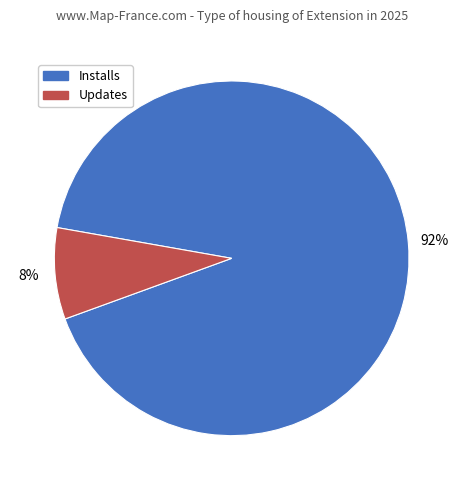

Is there any slice that represents more than half of the pie?

Yes